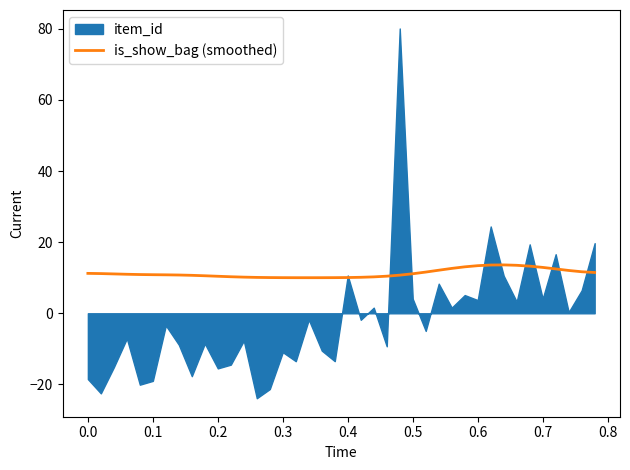

What is the average value?

11.2